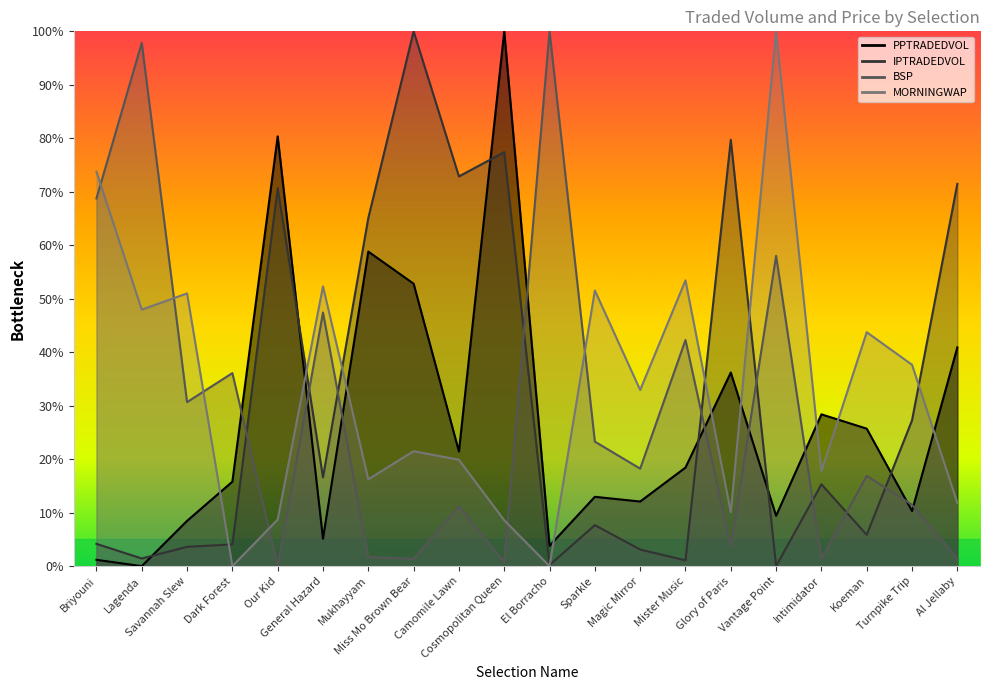

How many data points does each series have?

20